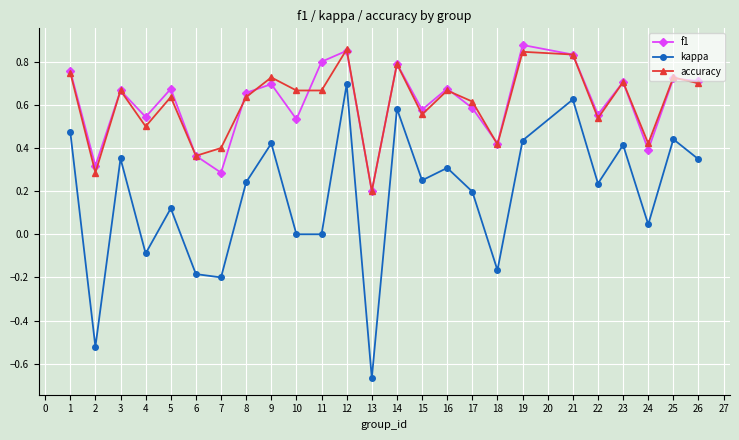

What is the difference between the maximum and second lowest values in the kappa series?

1.2